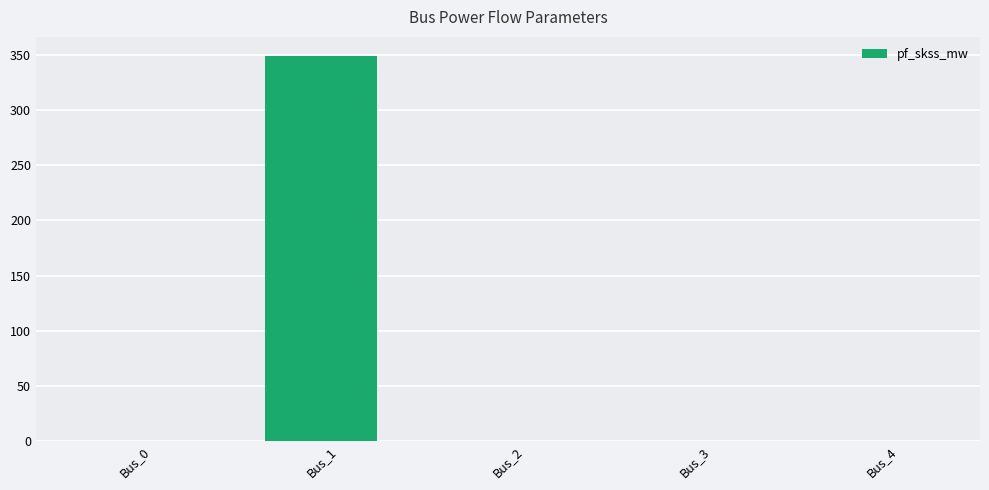

Is it true that the value at Bus_2 is 0.0?

True